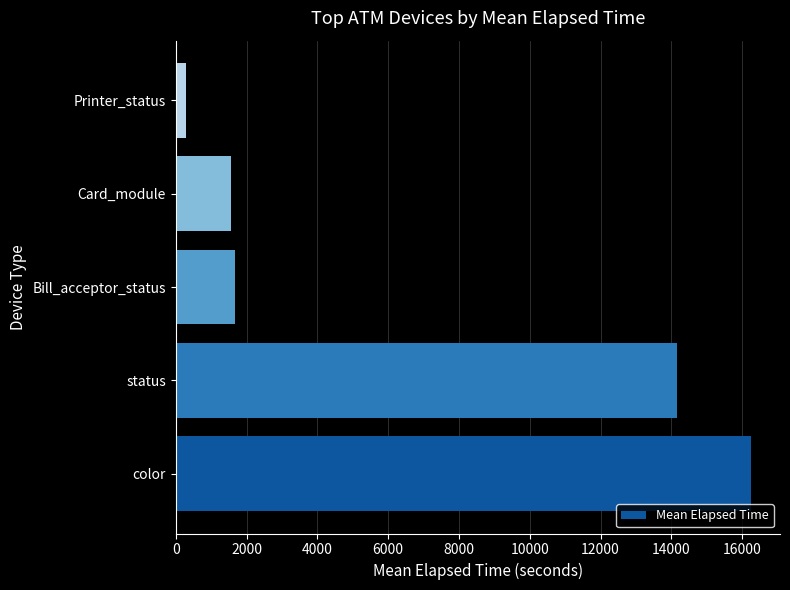

Reading top to bottom, extract all data points from this chart.

299	1567	1664	14173	16258